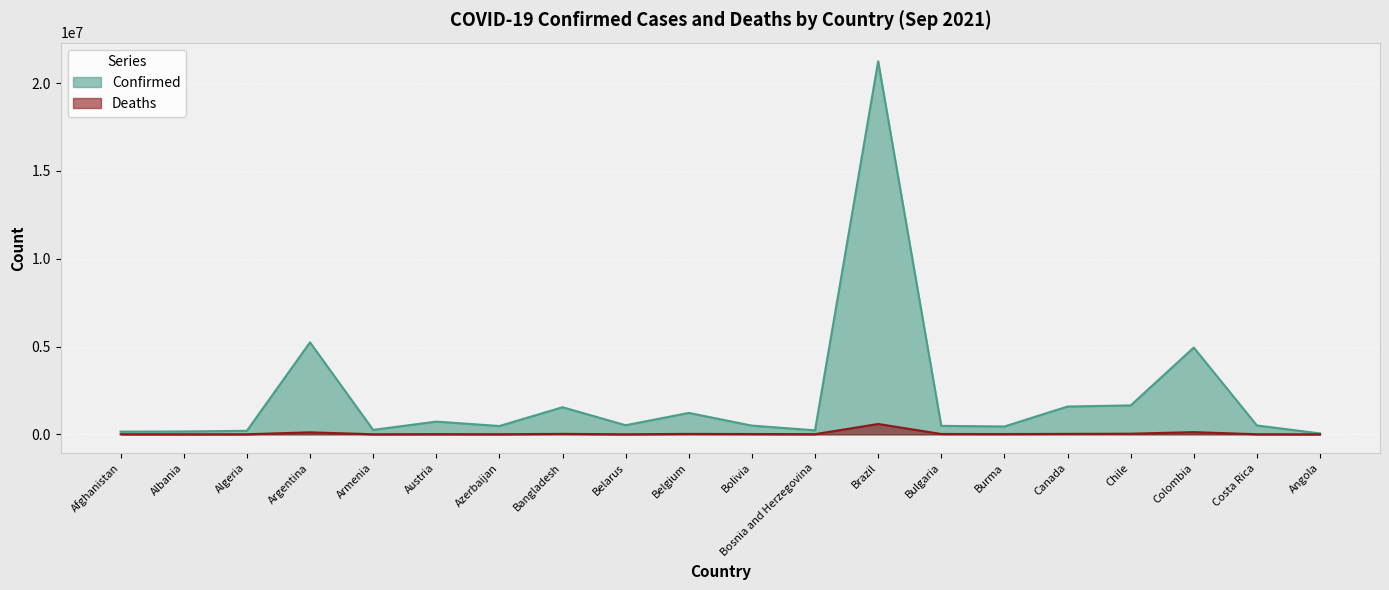

At which label is Deaths closest to 296070?

Colombia